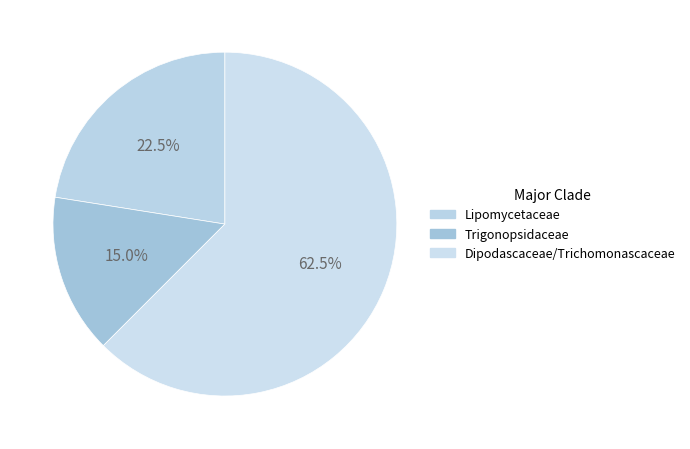

Is Trigonopsidaceae the majority of the pie?

No